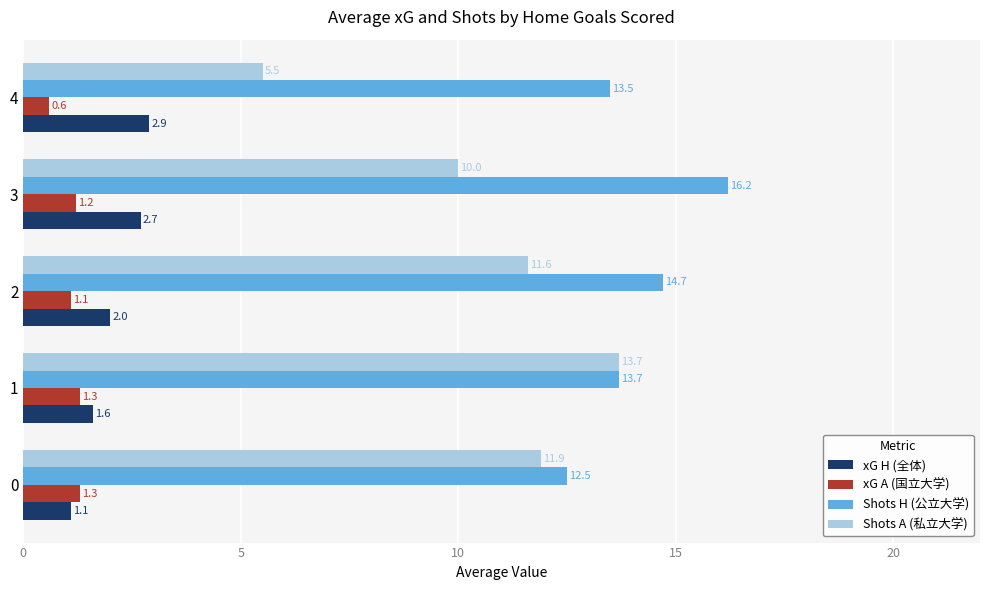

At how many categories does at least one series exceed 5?

5